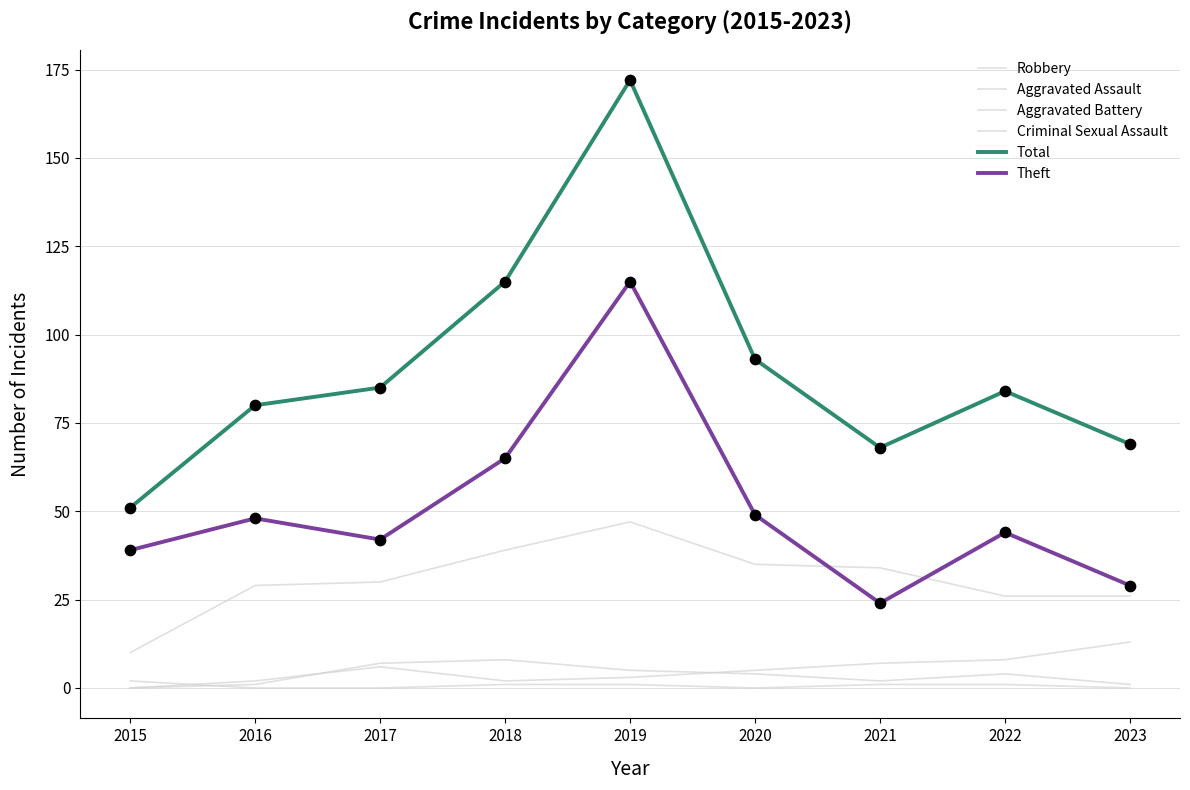

How many lines are shown in the chart?

6